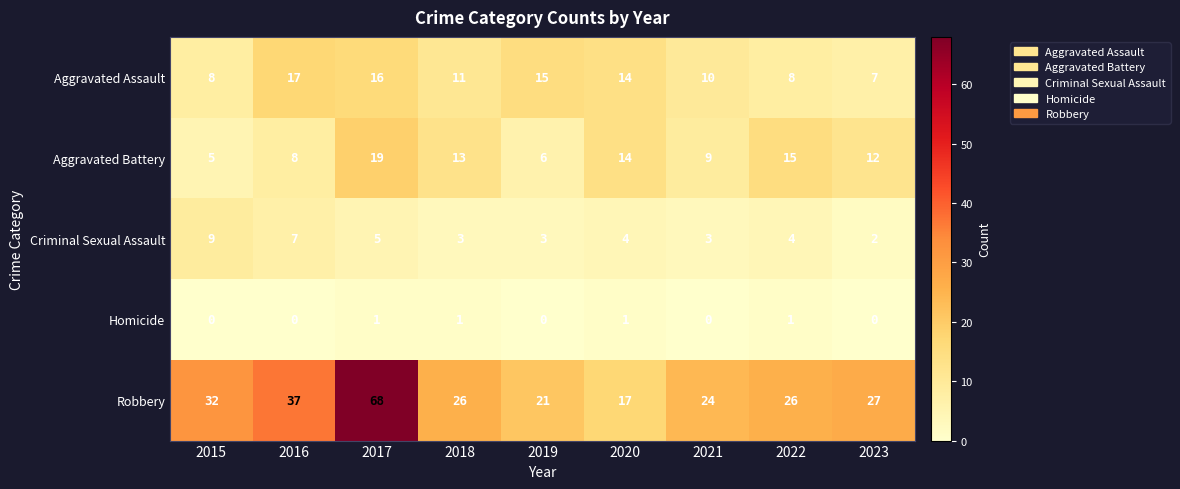

Is it true that Homicide equals -1 at 2019?

False